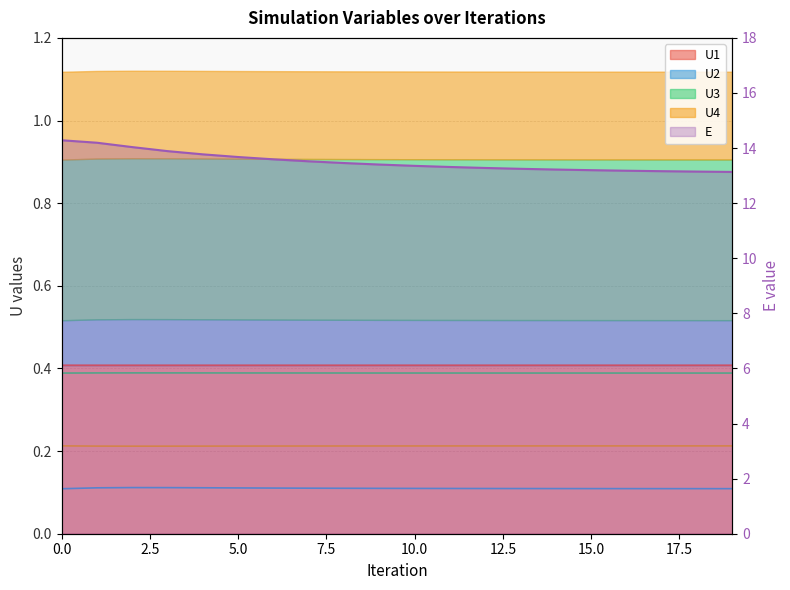

True or false: U3 has more than 0 points higher than both neighbors.

True